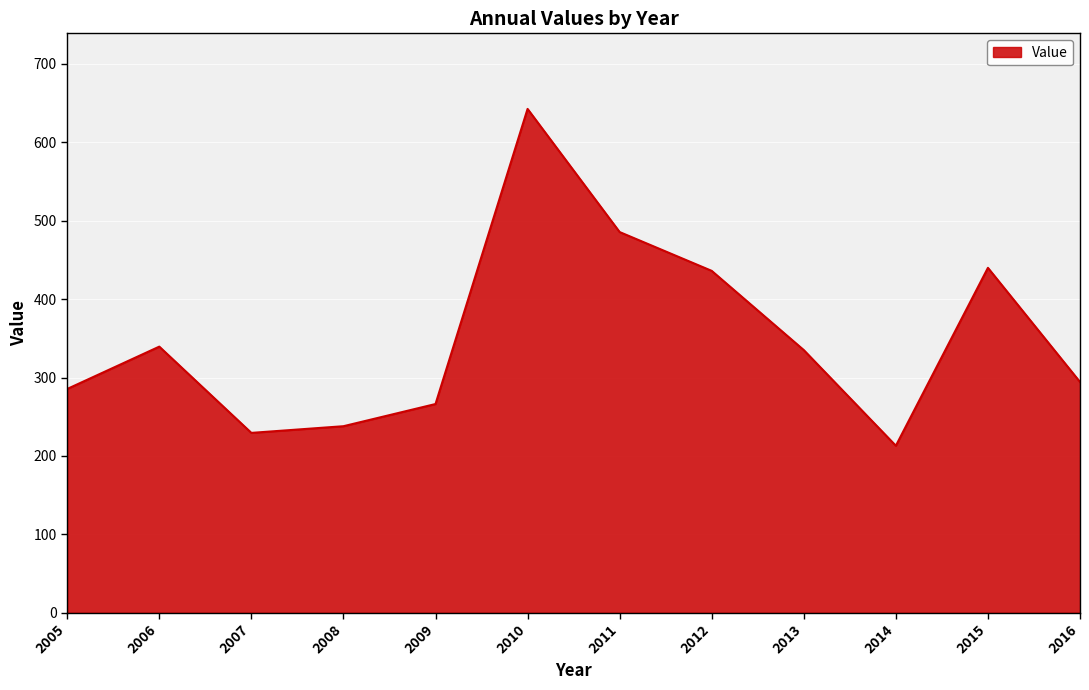

The value at 2007 is 229.4. True or false?

True